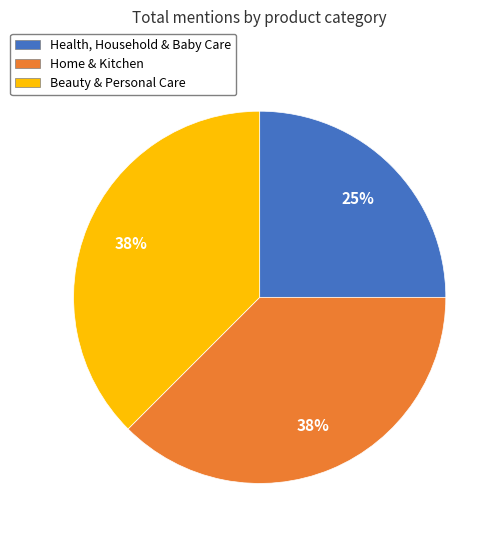

Approximately how many times larger is the value at Home & Kitchen compared to Beauty & Personal Care?

1.0